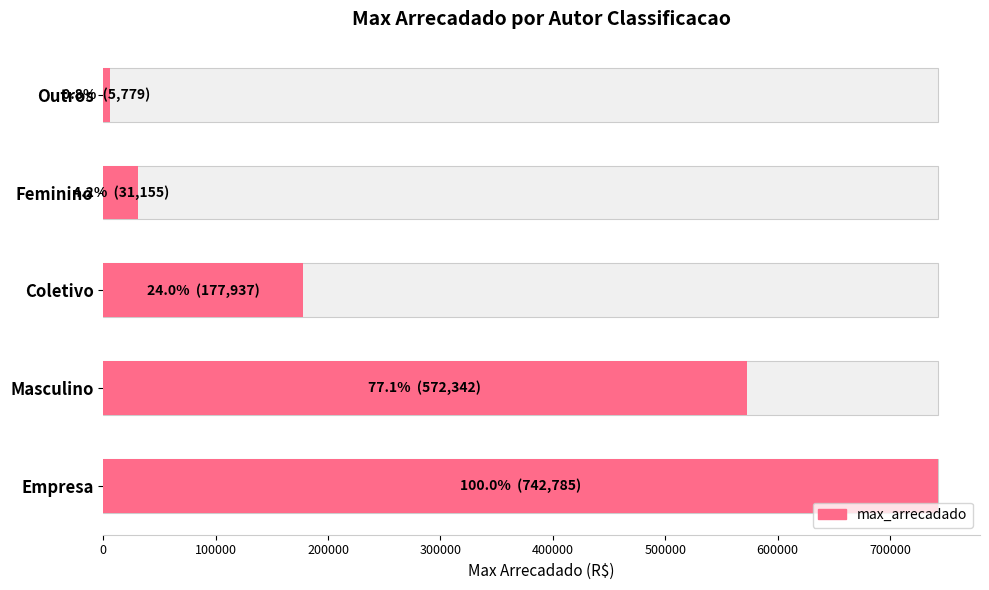

What is the change in value from Empresa to Outros?

-737006.1